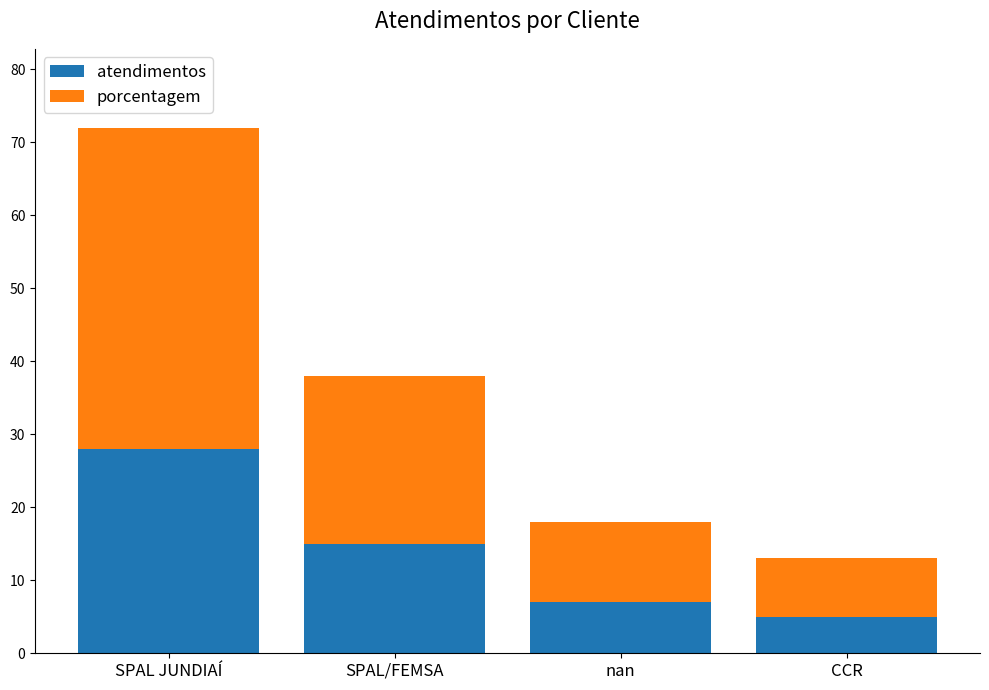

Is it true that atendimentos equals 23 at SPAL/FEMSA?

False